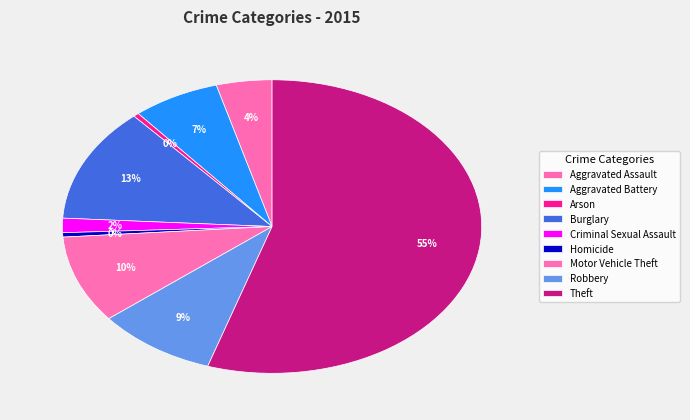

Does Criminal Sexual Assault account for over 50% of the chart?

No